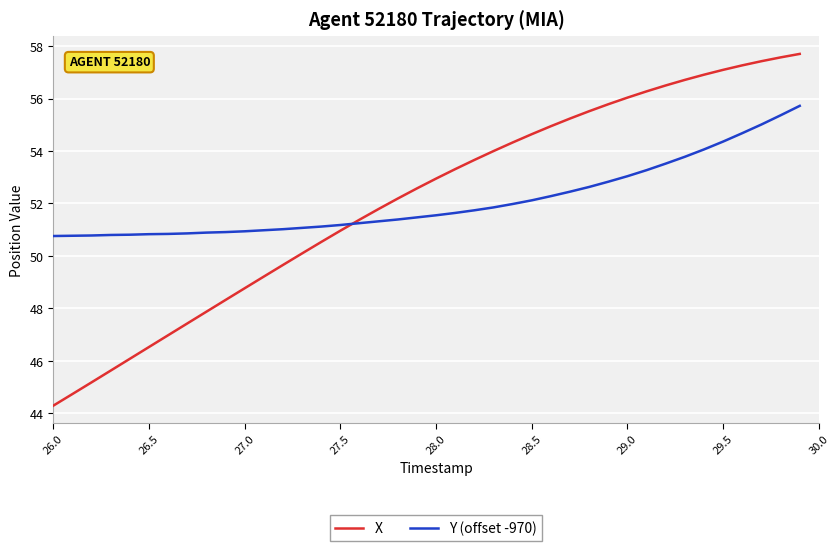

What is the maximum value for Y (offset -970)?

55.7